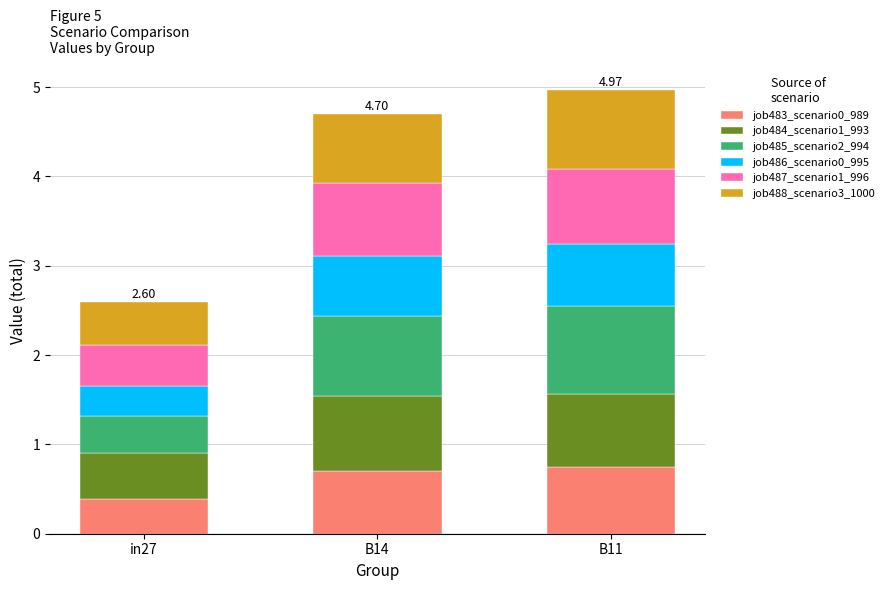

What is the total value across all series at B11?

5.0